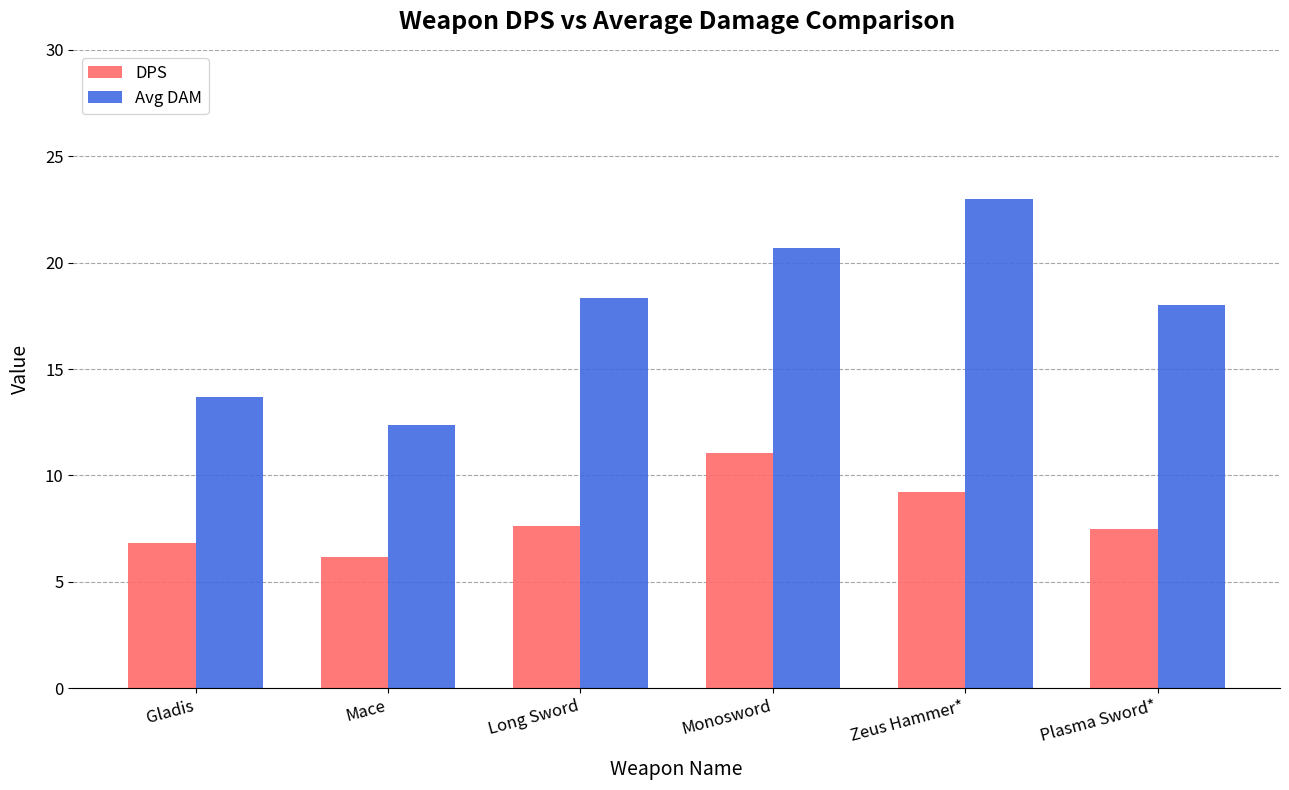

True or false: Avg DAM has a value of 4.6 at Mace.

False